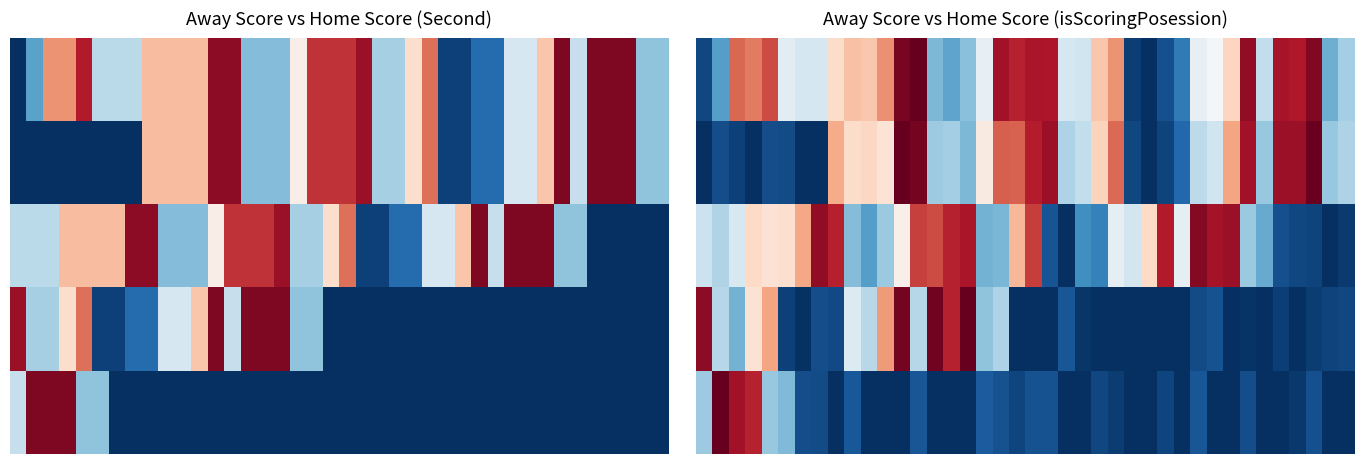

Between 26 and 8, which is larger?

8